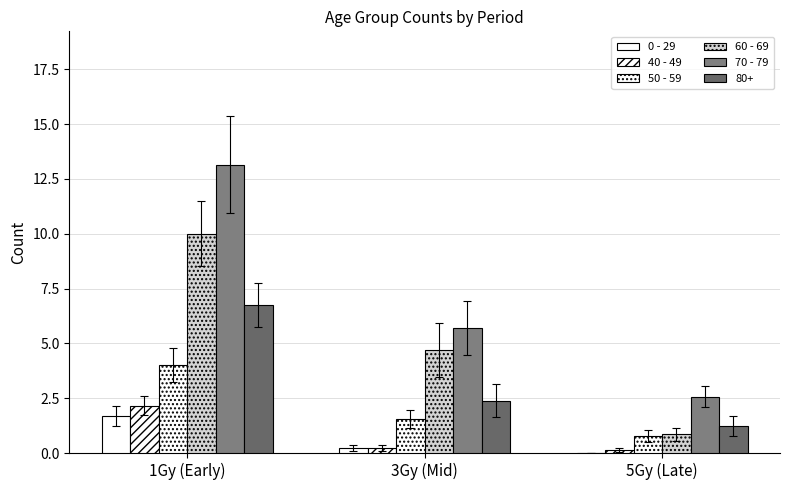

Between 1Gy (Early) and 5Gy (Late), which series saw the biggest shift?

70 - 79